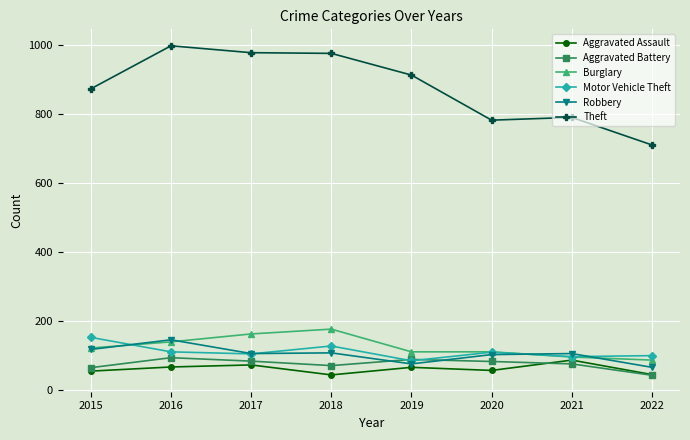

What is the value of the Motor Vehicle Theft point at the 4th from the left?

127